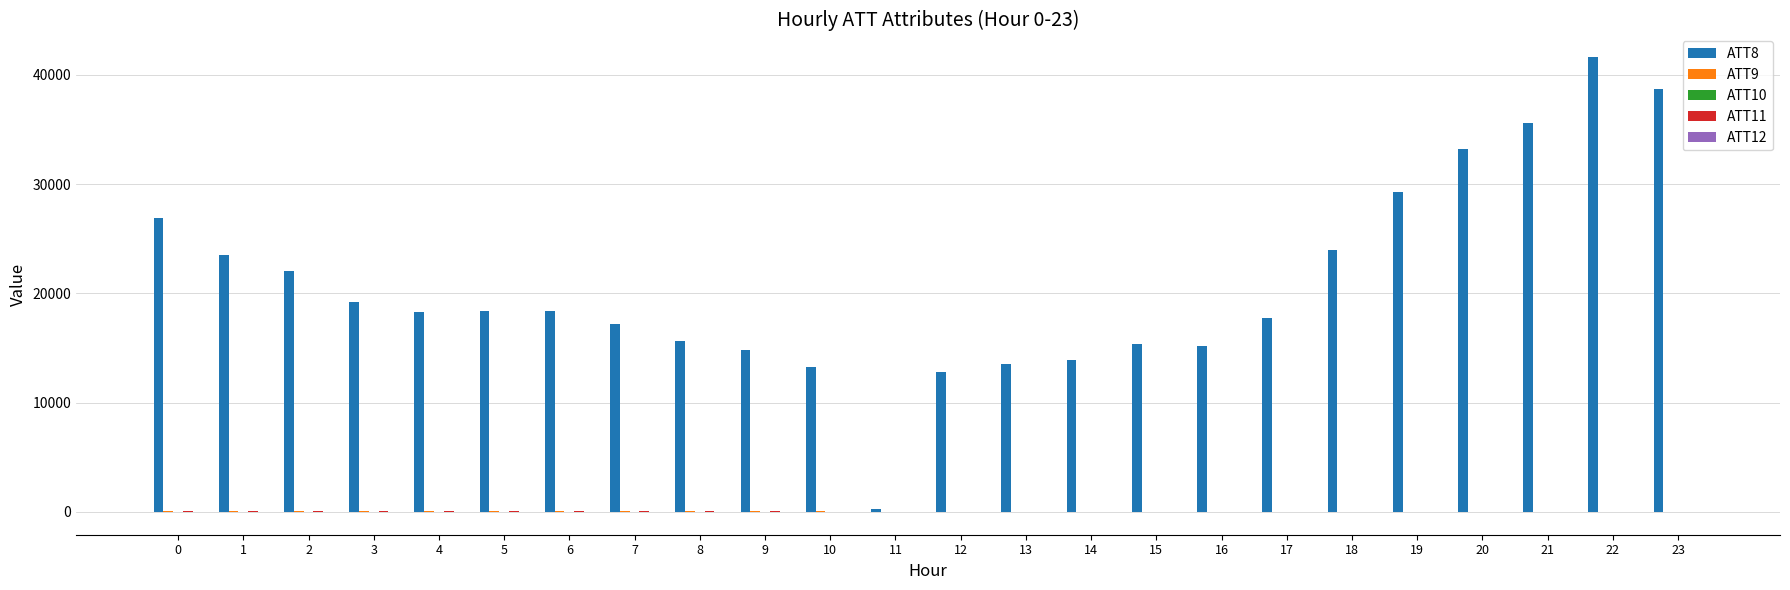

What is the maximum value shown in the chart?

41600.0